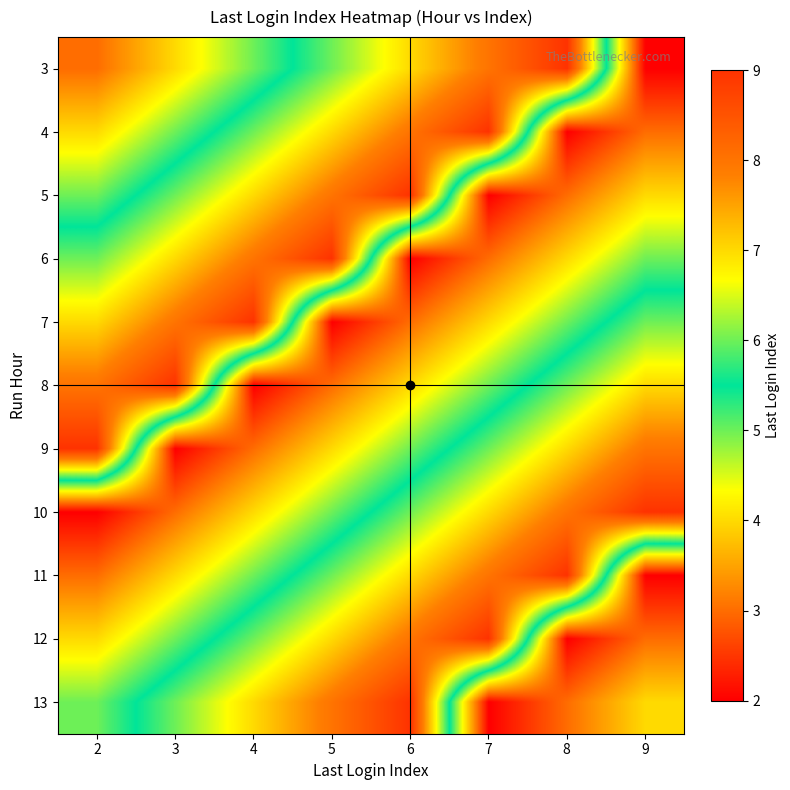

How many categories are shown in the chart?

8